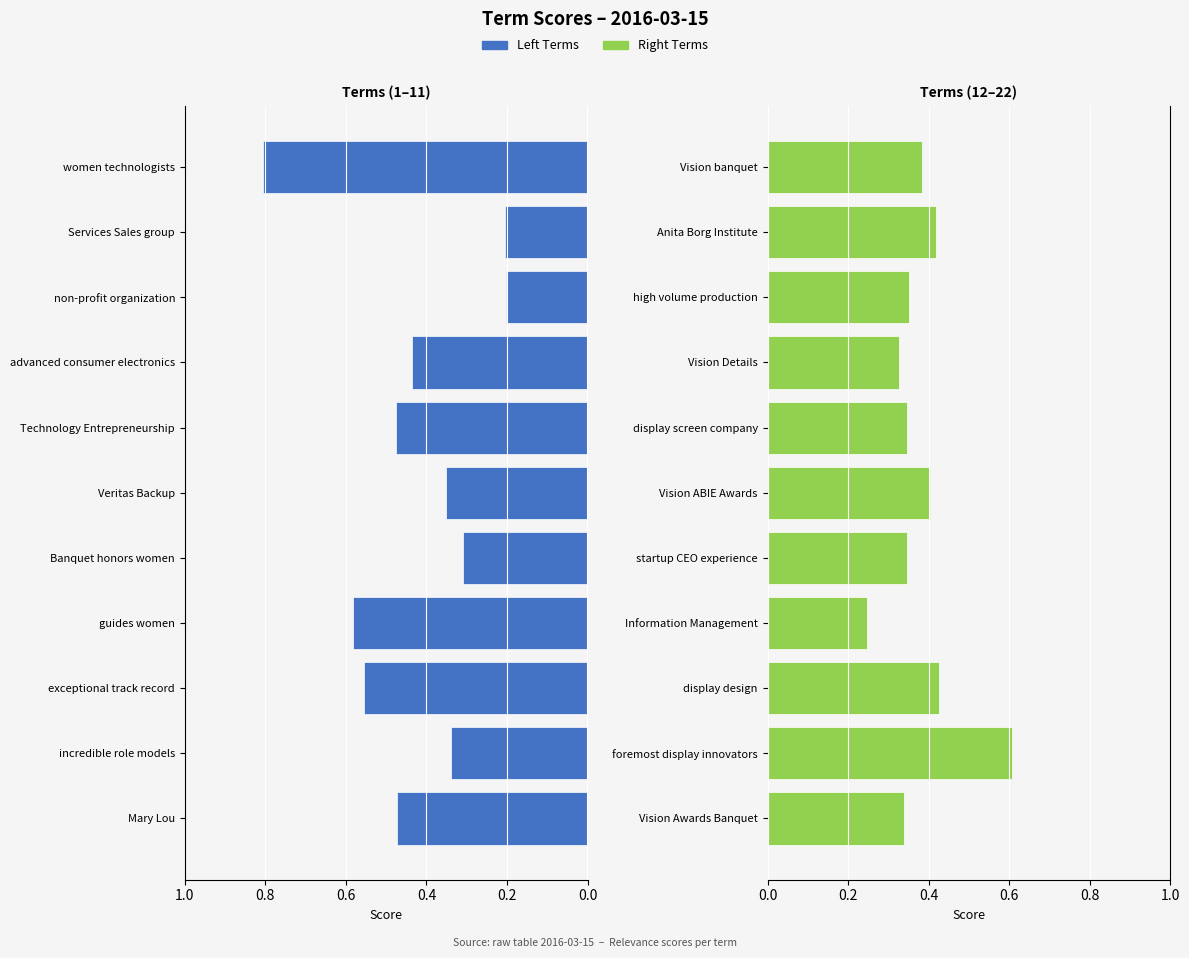

How many groups of bars are there?

11